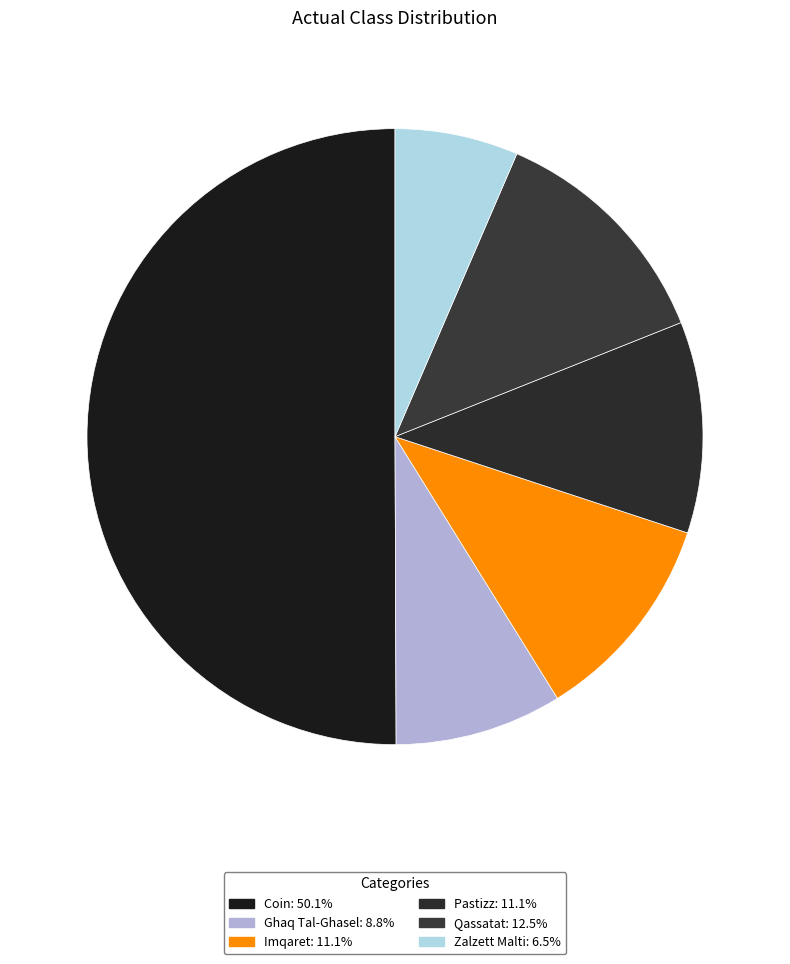

Is it true that Qassatat is 19% of the pie?

False